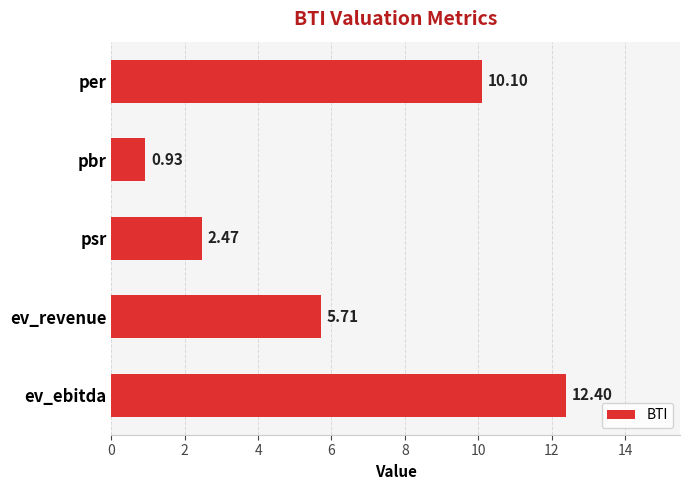

What is the average value?

6.3